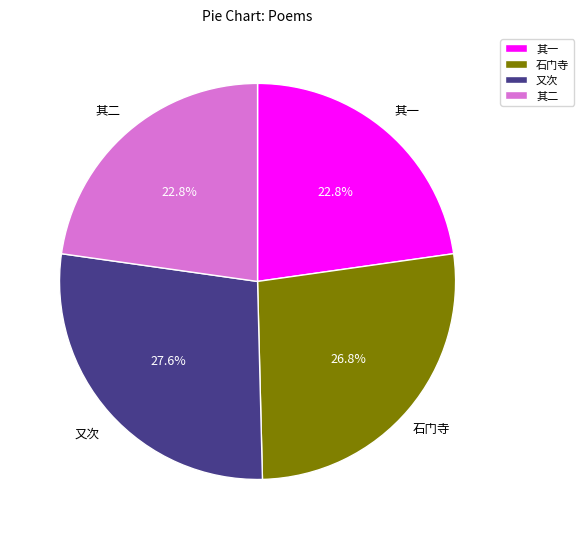

How many segments does this pie chart have?

4